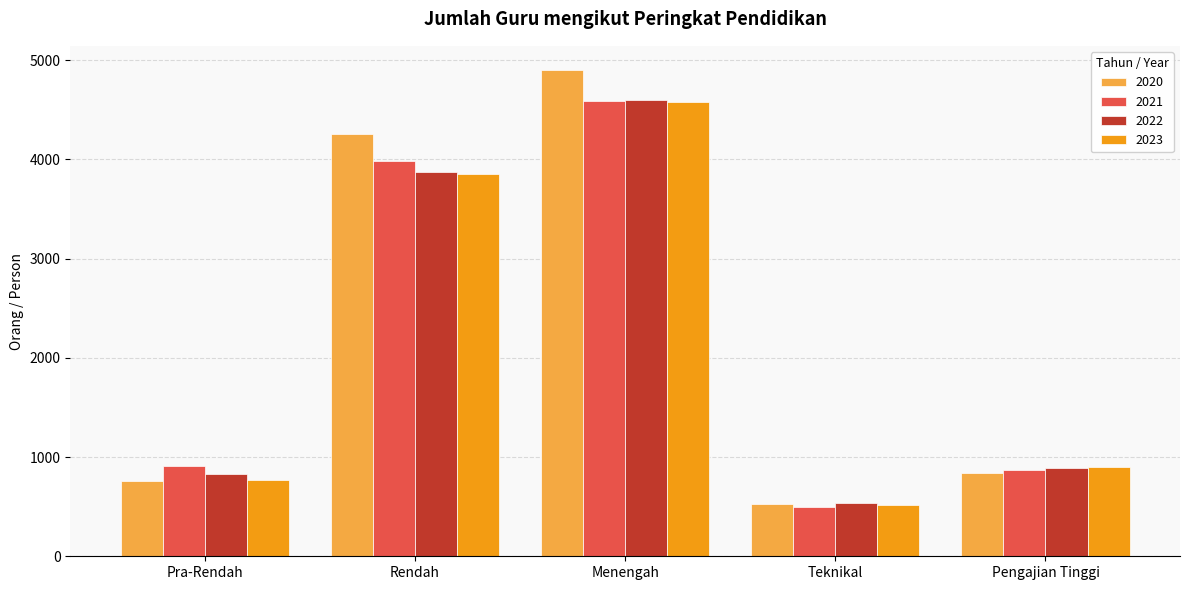

Reading left to right, what are all the values shown in this chart?

2020: 754	4258	4898	528	844
2021: 913	3983	4590	492	874
2022: 825	3868	4593	540	890
2023: 773	3849	4574	517	896